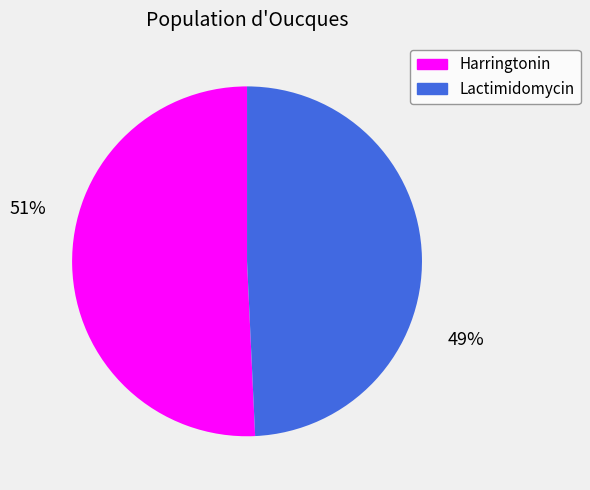

Is there a majority slice in this chart?

Yes